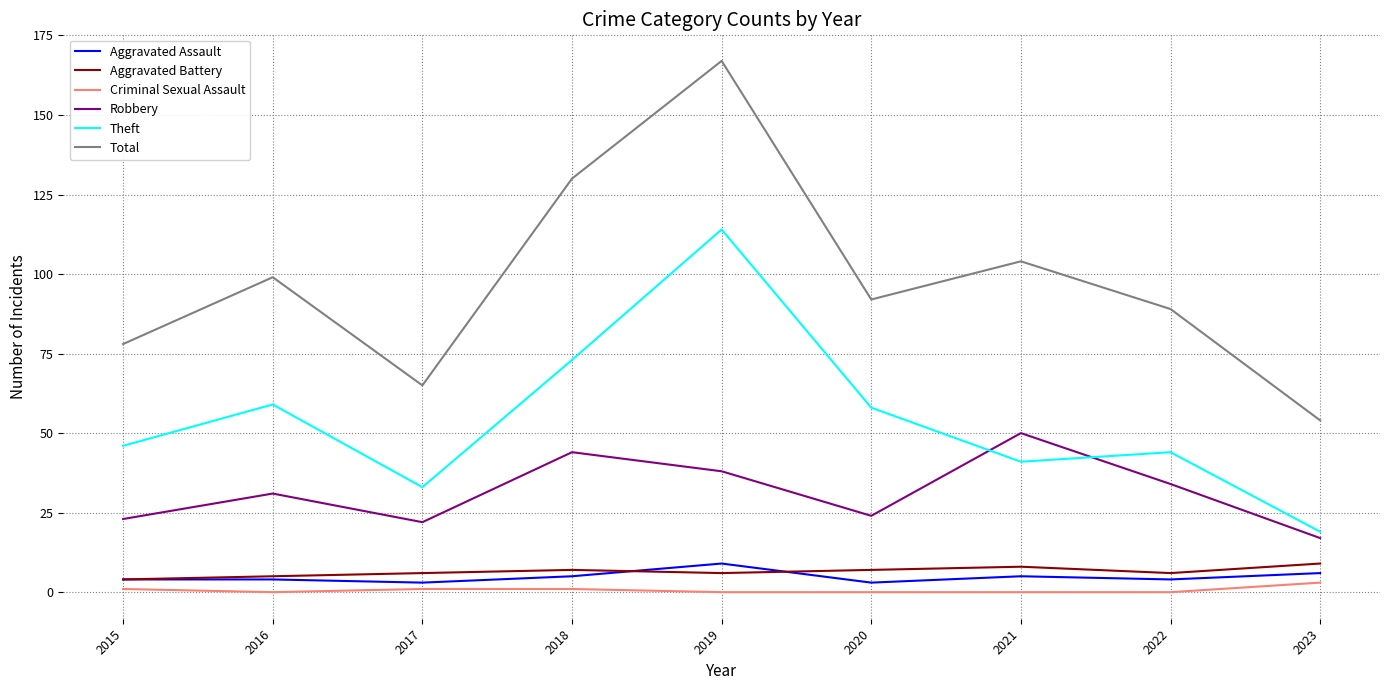

Reading left to right, what are all the values shown in this chart?

Aggravated Assault: 2015=4	2016=4	2017=3	2018=5	2019=9	2020=3	2021=5	2022=4	2023=6
Aggravated Battery: 2015=4	2016=5	2017=6	2018=7	2019=6	2020=7	2021=8	2022=6	2023=9
Criminal Sexual Assault: 2015=1	2016=0	2017=1	2018=1	2019=0	2020=0	2021=0	2022=0	2023=3
Robbery: 2015=23	2016=31	2017=22	2018=44	2019=38	2020=24	2021=50	2022=34	2023=17
Theft: 2015=46	2016=59	2017=33	2018=73	2019=114	2020=58	2021=41	2022=44	2023=19
Total: 2015=78	2016=99	2017=65	2018=130	2019=167	2020=92	2021=104	2022=89	2023=54